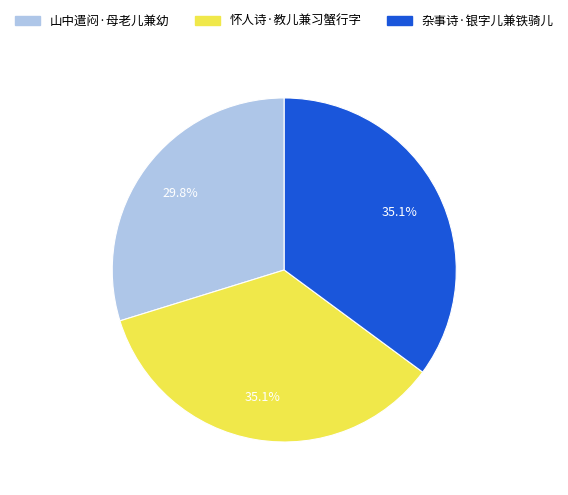

Which category has the smallest portion of the pie?

山中遣闷·母老儿兼幼